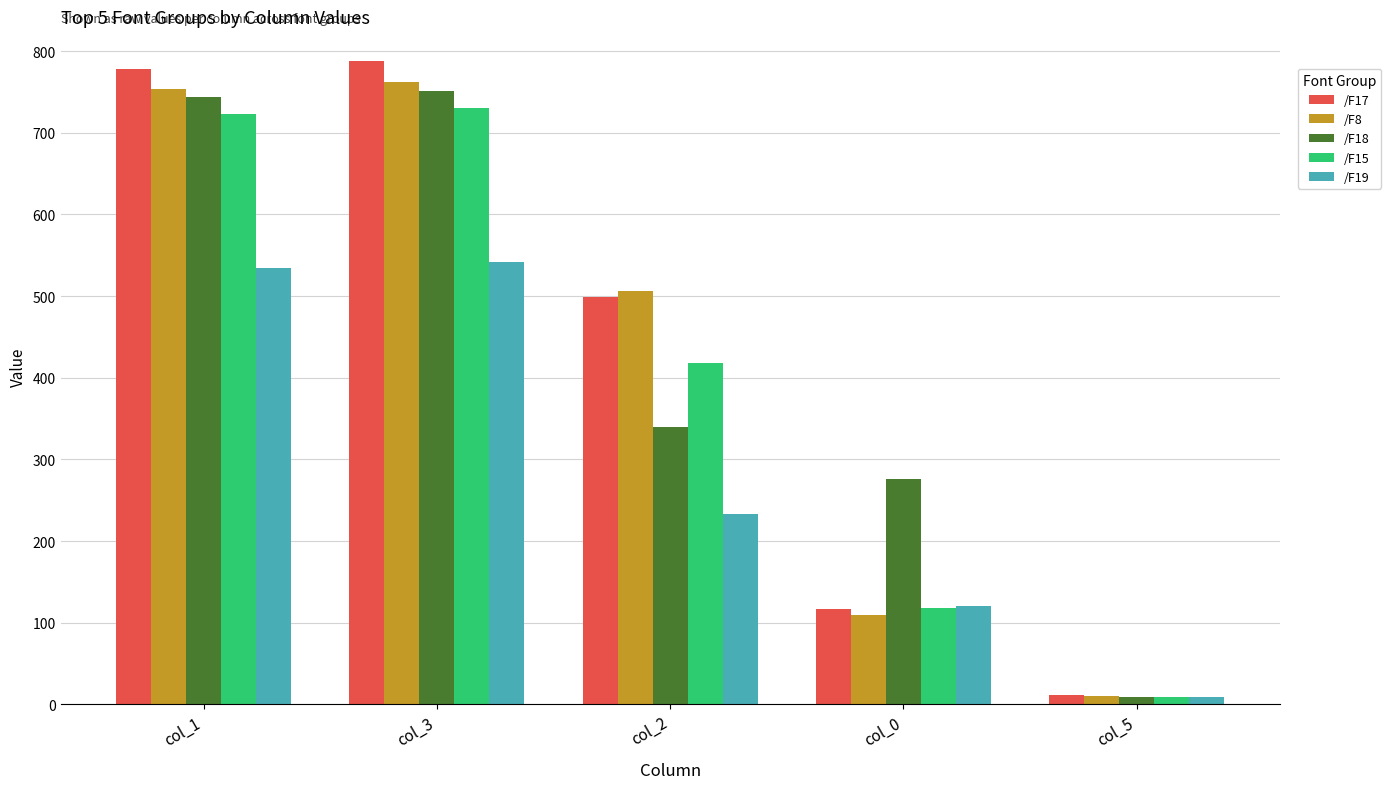

How many values in the /F19 series exceed 232?

3